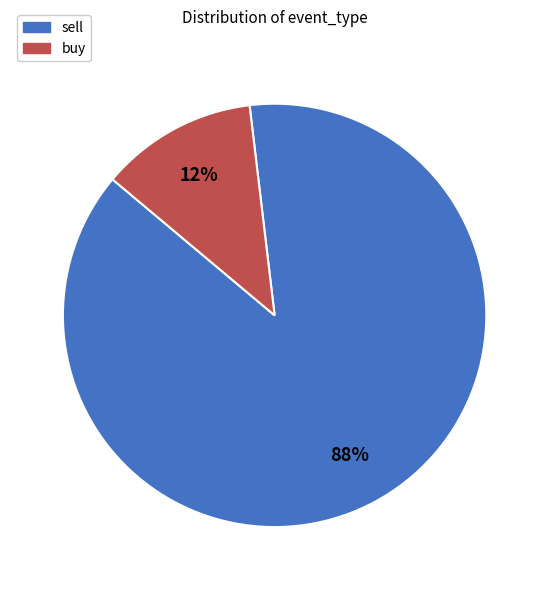

To the nearest percent, what percentage of the pie is buy?

12%